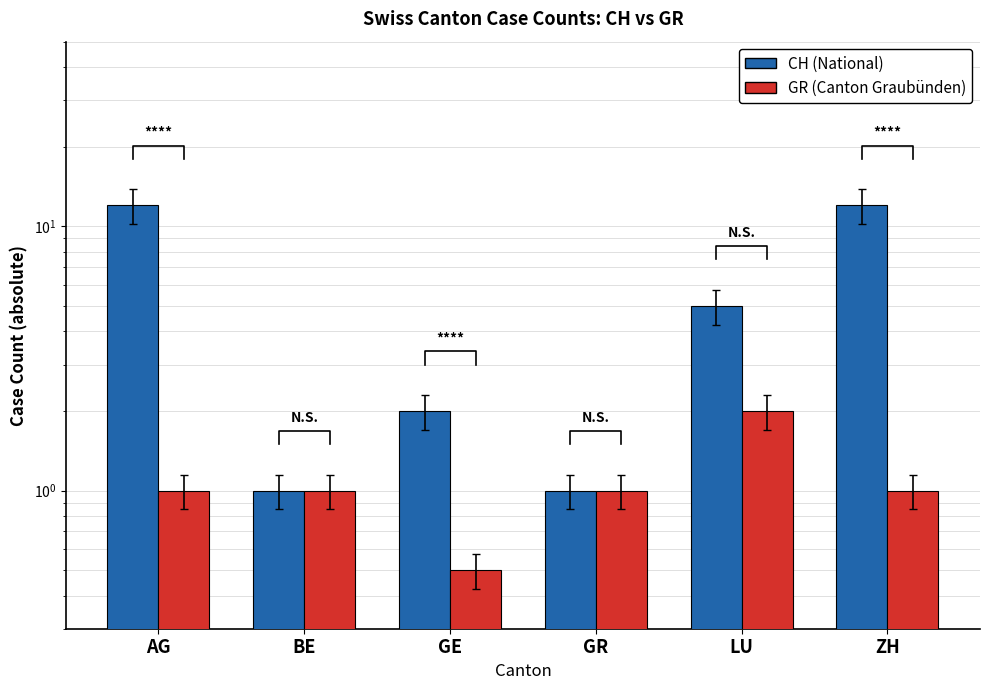

At how many categories does at least one series exceed 1?

4